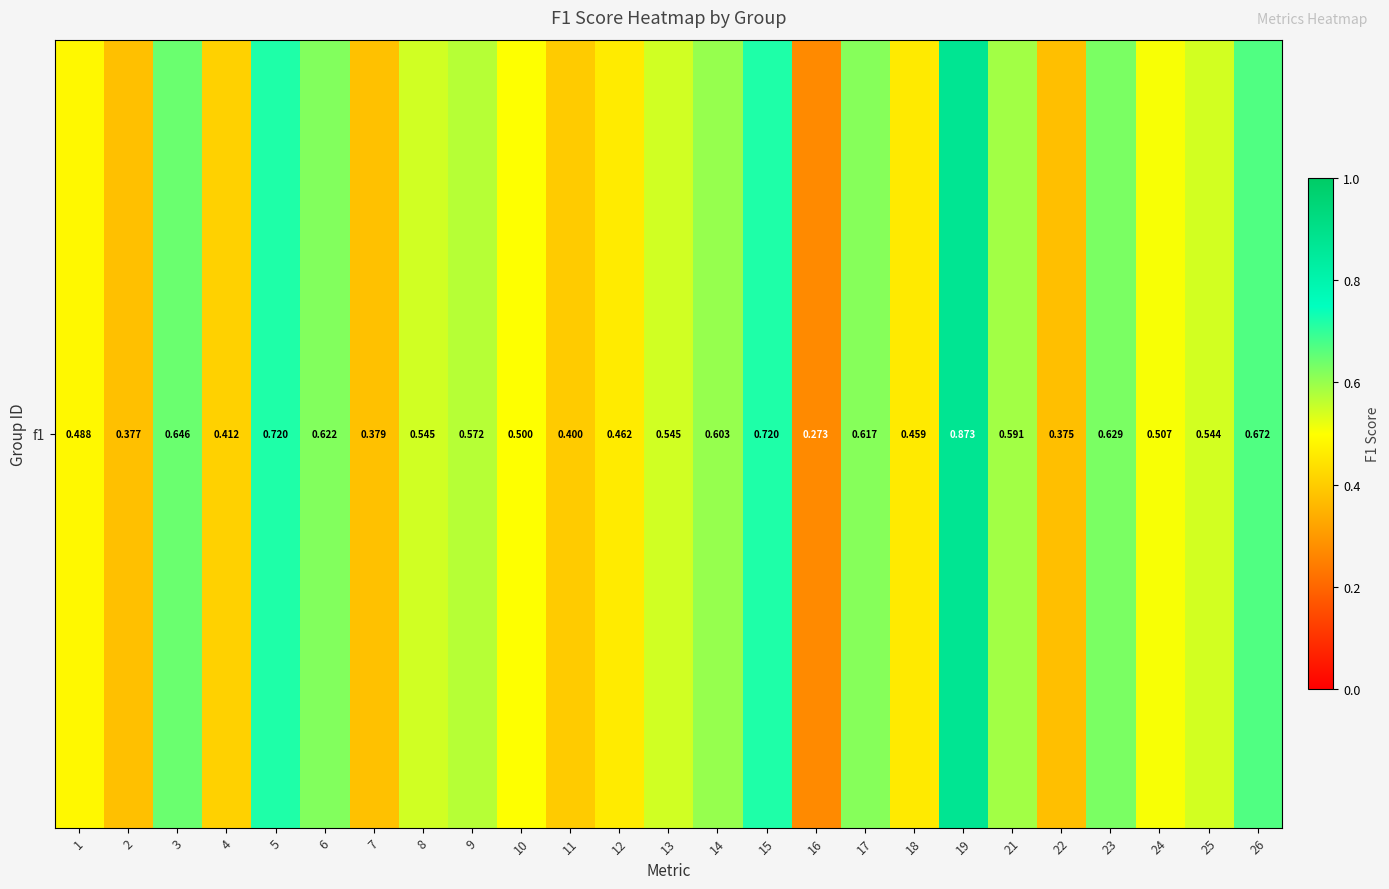

What is the change in value from 5 to 12?

-0.3